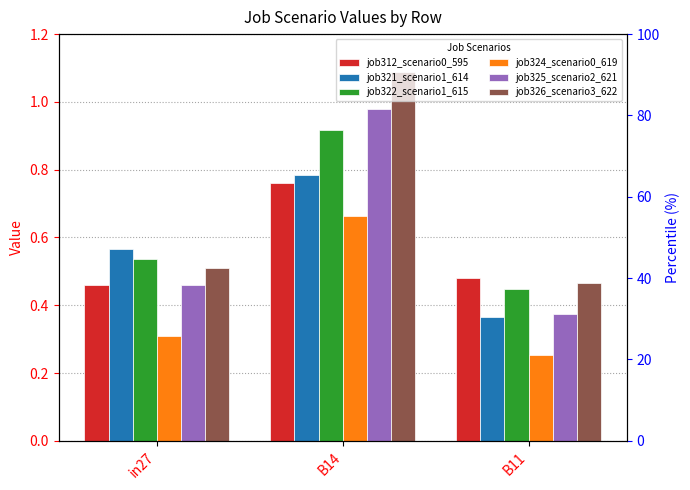

What is the label of the 2nd bar from the left?

B14